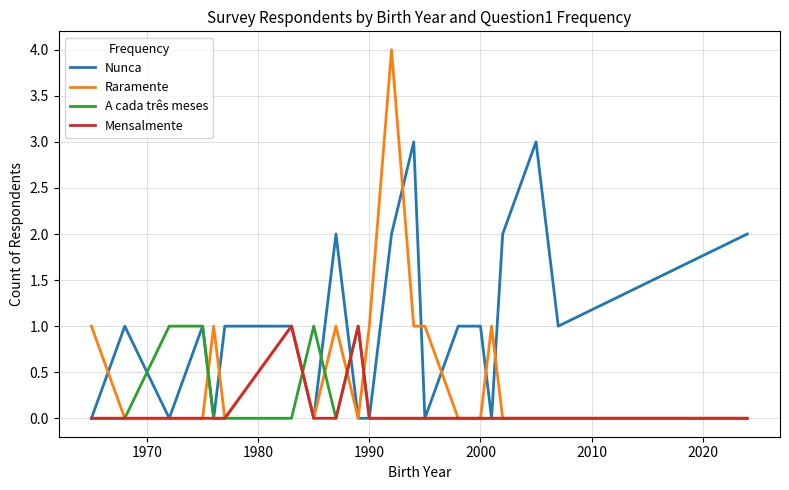

Which series has the widest spread of values?

Raramente